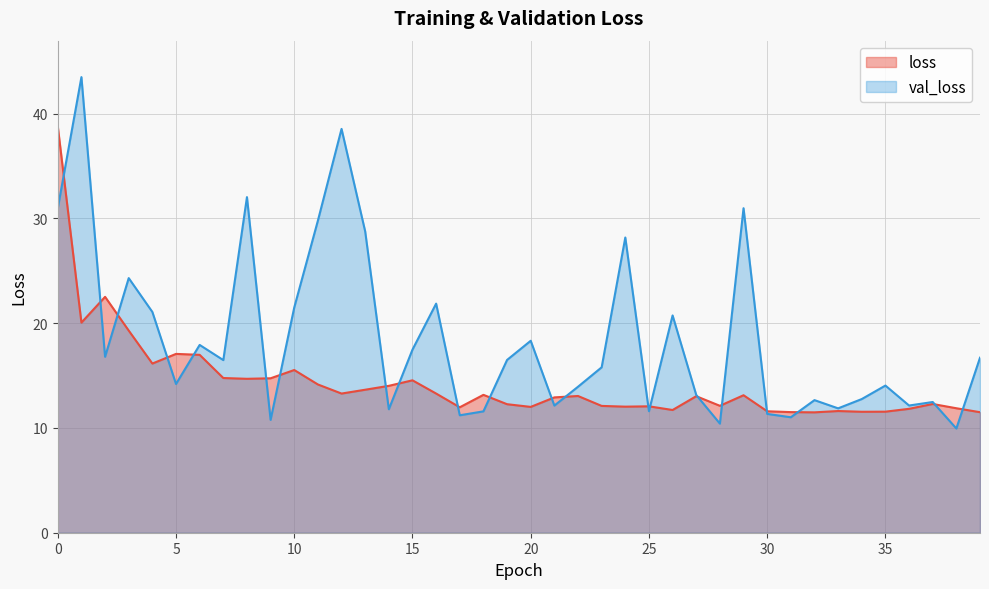

What is the difference between the loss values at 25 and 36?

0.2